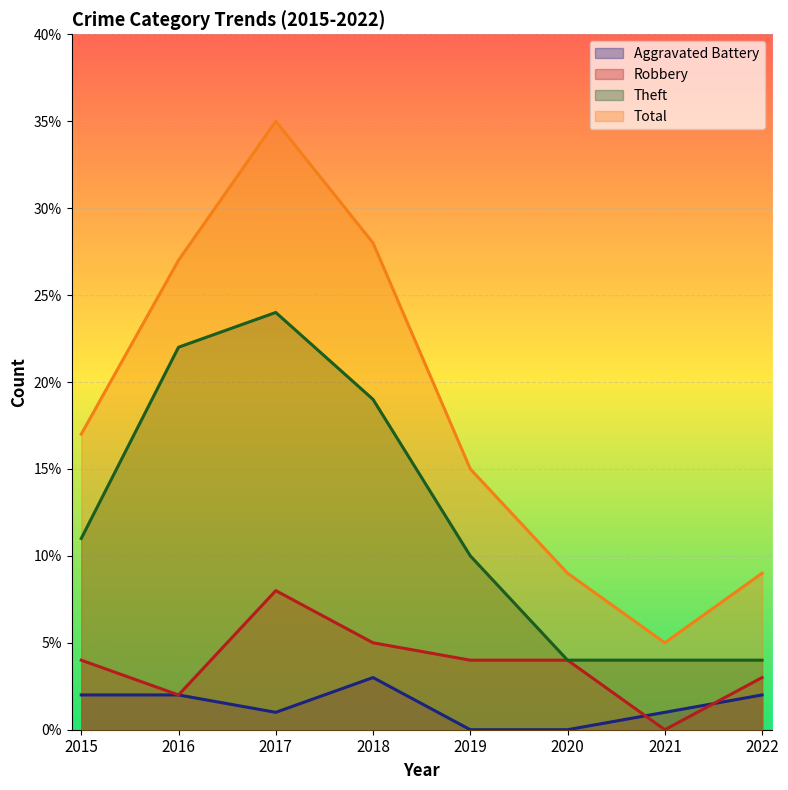

Reading left to right, transcribe all the data shown in this chart.

Aggravated Battery: 2	2	1	3	0	0	1	2
Robbery: 4	2	8	5	4	4	0	3
Theft: 11	22	24	19	10	4	4	4
Total: 17	27	35	28	15	9	5	9